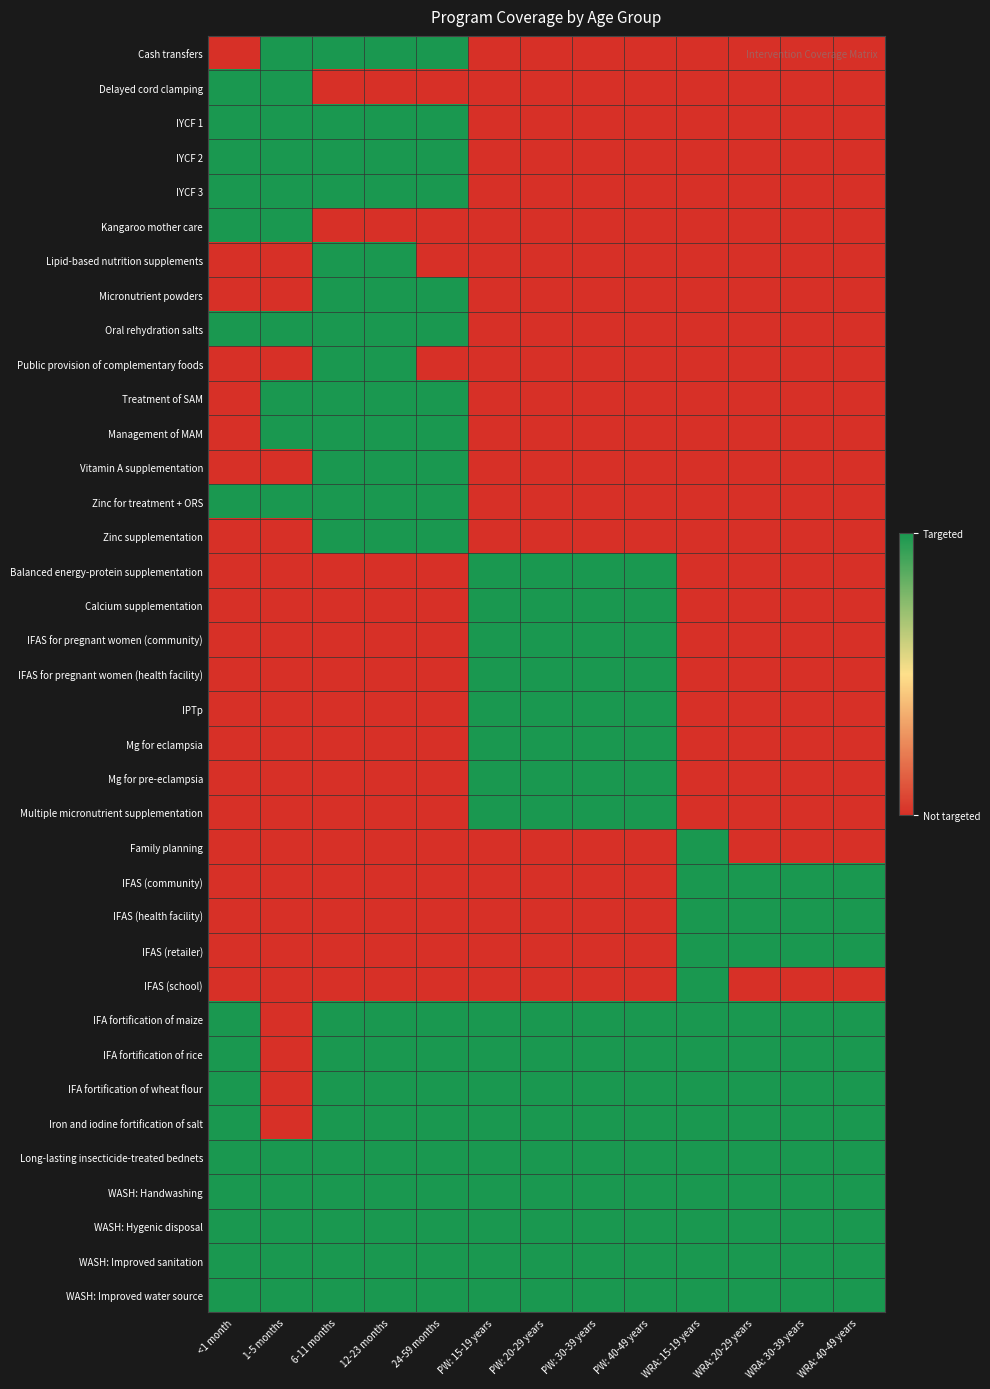

Between WRA: 20-29 years and PW: 20-29 years, which is larger?

WRA: 20-29 years